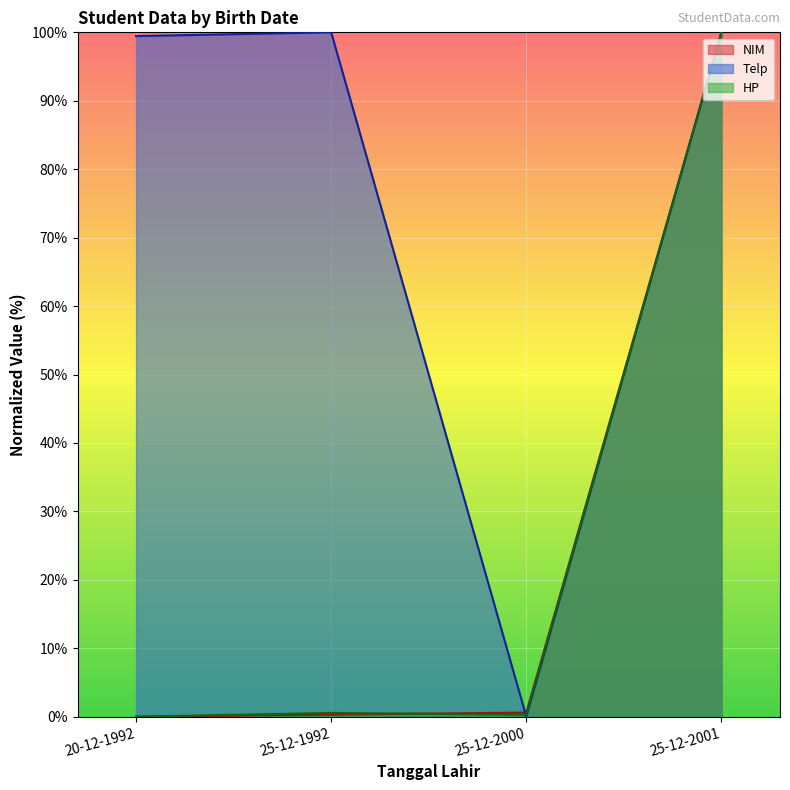

What is the spread (max minus min) of values at 20-12-1992?

99.5